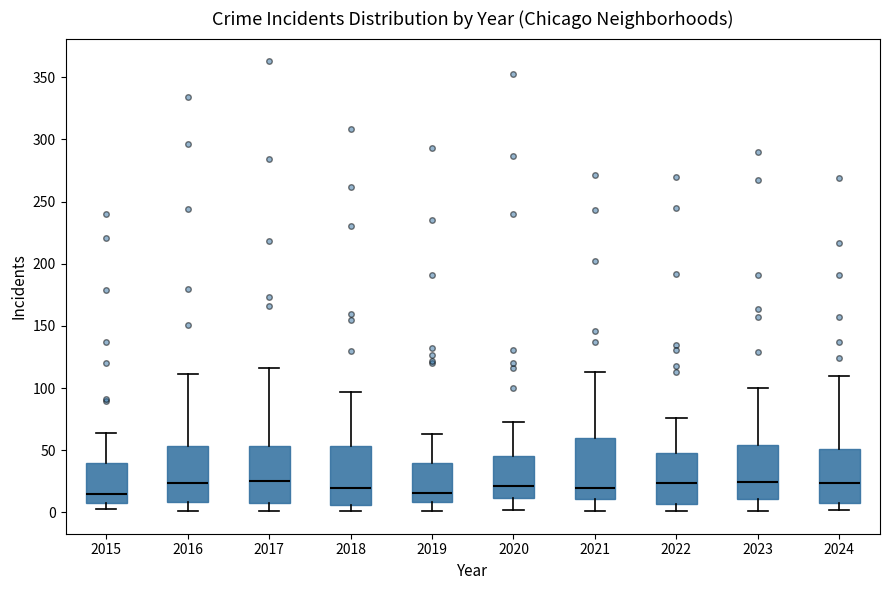

Reading left to right, transcribe this box plot: for each box, give where its median line is, the range the box spans, and where its two whiskers end, as read against the y-axis. The values are not printed on the chart, so give them approximately, as read against the axis.

2015: median 15, box 5 to 40, whiskers 5 (just below the box's lower edge) to 65
2016: median 25, box 10 to 55, whiskers 0 to 110
2017: median 25, box 10 to 55, whiskers 0 to 115
2018: median 20, box 5 to 55, whiskers 0 to 95
2019: median 15, box 10 to 40, whiskers 0 to 65
2020: median 20, box 10 to 45, whiskers 0 to 75
2021: median 20, box 10 to 60, whiskers 0 to 115
2022: median 25, box 5 to 50, whiskers 0 to 75
2023: median 25, box 10 to 55, whiskers 0 to 100
2024: median 25, box 10 to 50, whiskers 0 to 110